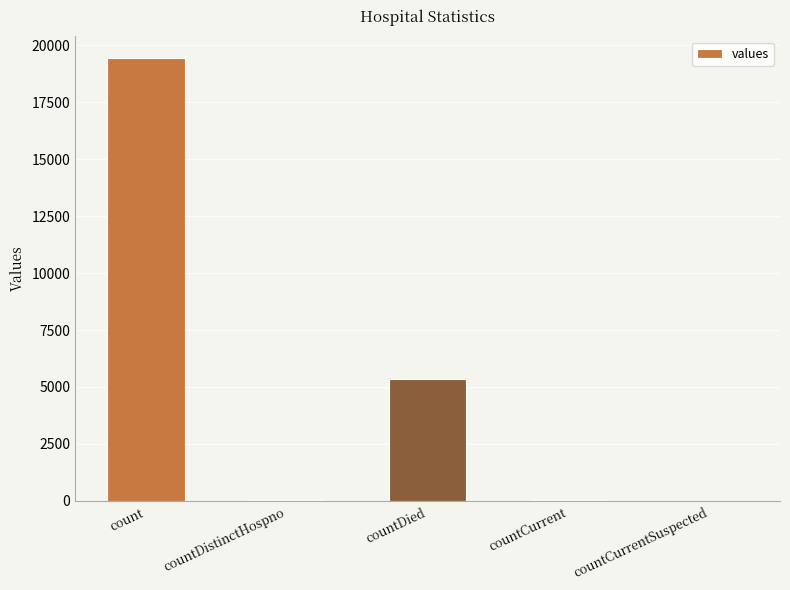

At which label does the data first exceed 60?

count